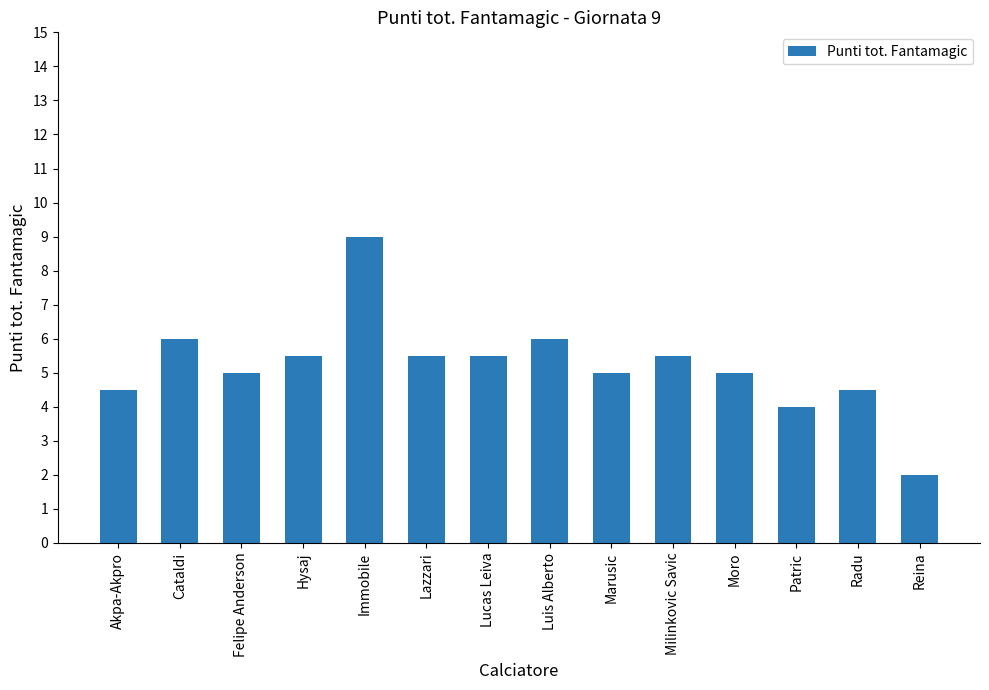

What is the value of the 14th bar from the left?

2.0